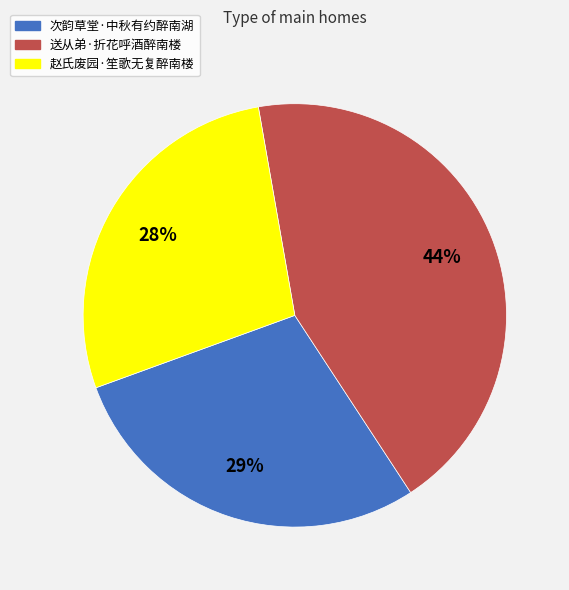

How many slices are in this pie chart?

3